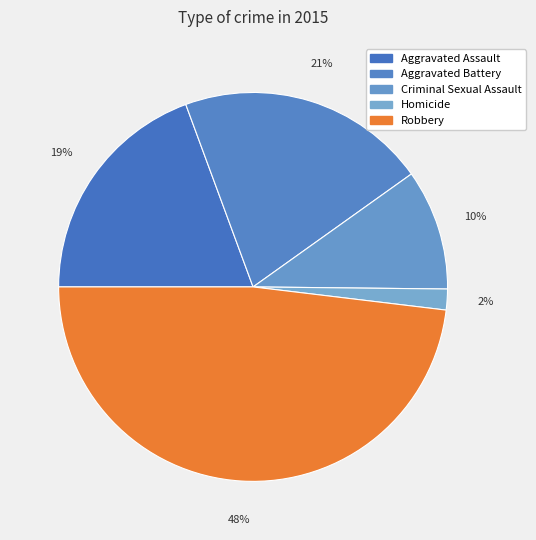

How many slices are in this pie chart?

5